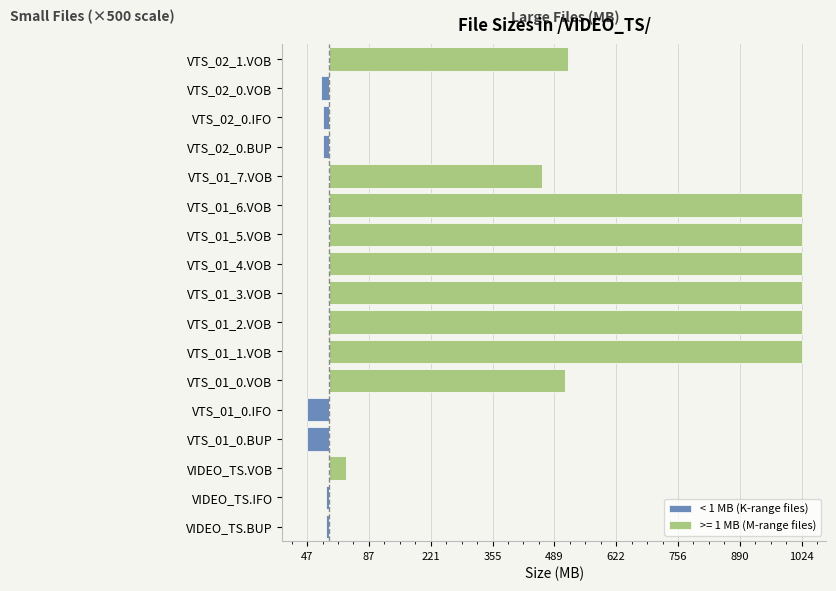

Which has a higher value, VTS_01_3.VOB or VTS_01_0.VOB?

VTS_01_3.VOB